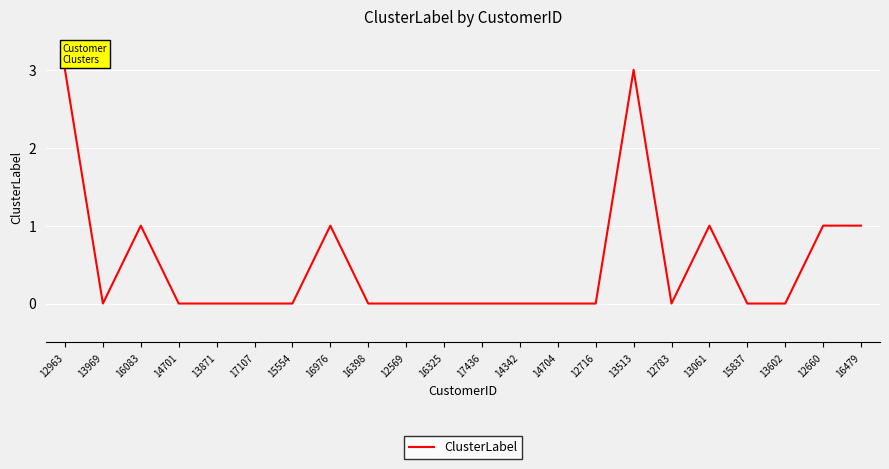

What is the sum of all values?

11